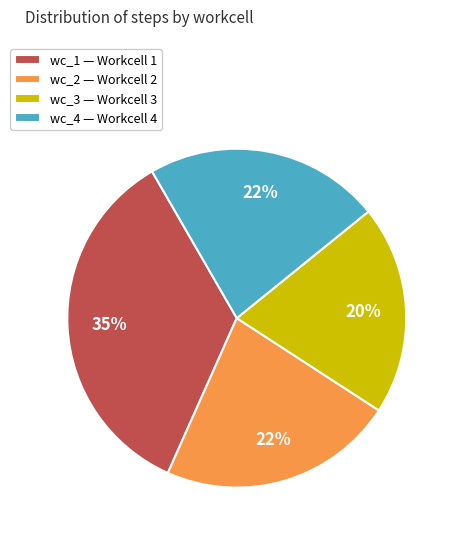

Is wc_4 — Workcell 4 the majority of the pie?

No